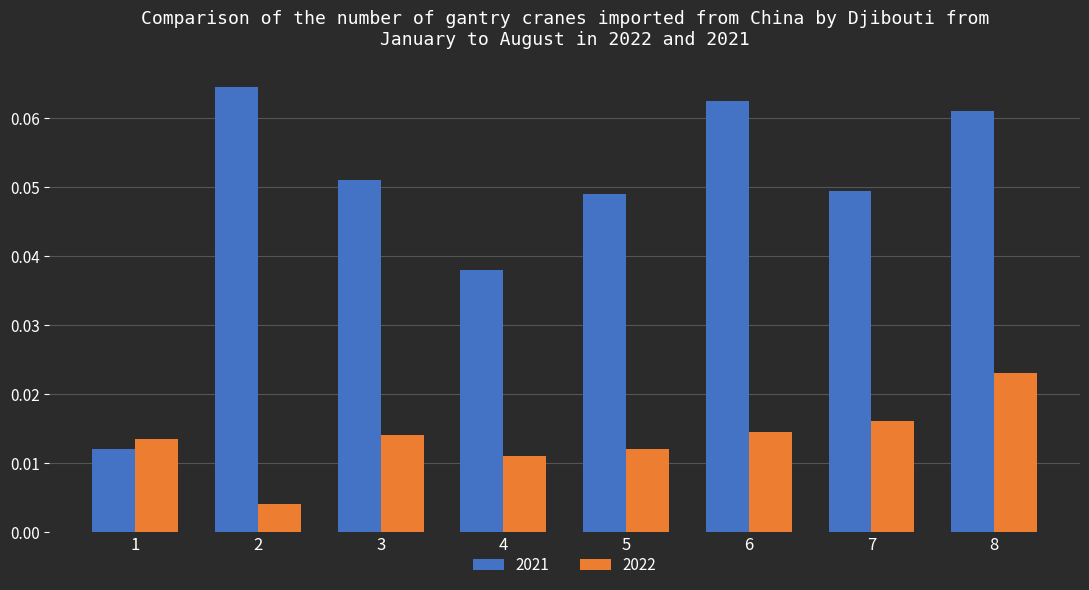

How many 2022 values are between 0 and 1?

8